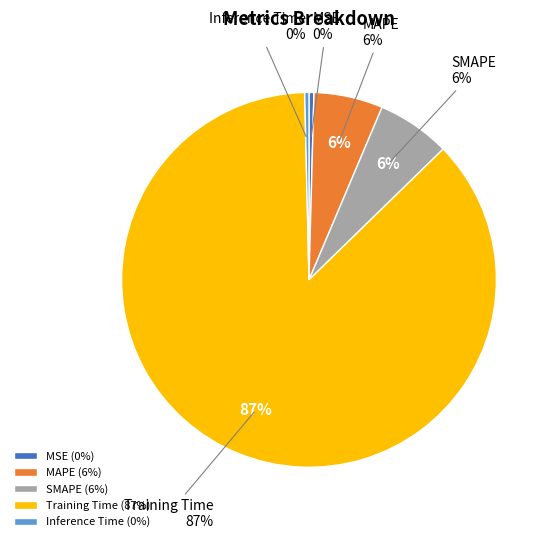

Is the sum of MAPE and Inference Time greater than half?

No